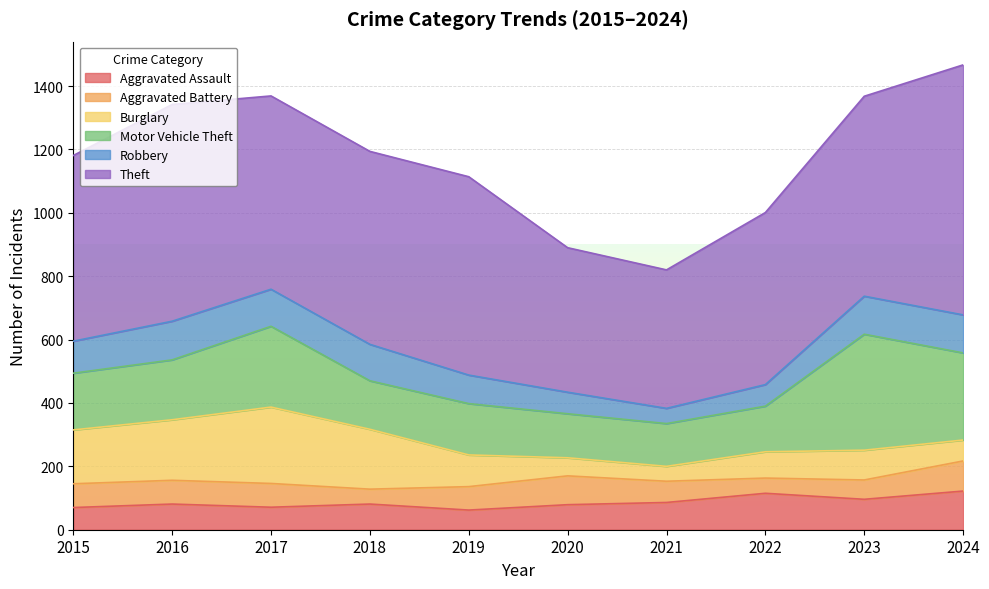

Reading left to right, list all the values displayed in this chart.

Aggravated Assault: 2015=70	2016=81	2017=71	2018=81	2019=62	2020=79	2021=86	2022=115	2023=96	2024=122
Aggravated Battery: 2015=75	2016=75	2017=75	2018=47	2019=74	2020=91	2021=67	2022=48	2023=61	2024=95
Burglary: 2015=170	2016=191	2017=241	2018=189	2019=100	2020=57	2021=47	2022=83	2023=94	2024=66
Motor Vehicle Theft: 2015=179	2016=189	2017=255	2018=153	2019=162	2020=139	2021=135	2022=144	2023=366	2024=275
Robbery: 2015=101	2016=122	2017=117	2018=115	2019=90	2020=68	2021=48	2022=68	2023=120	2024=120
Theft: 2015=586	2016=684	2017=610	2018=609	2019=626	2020=456	2021=437	2022=543	2023=631	2024=789